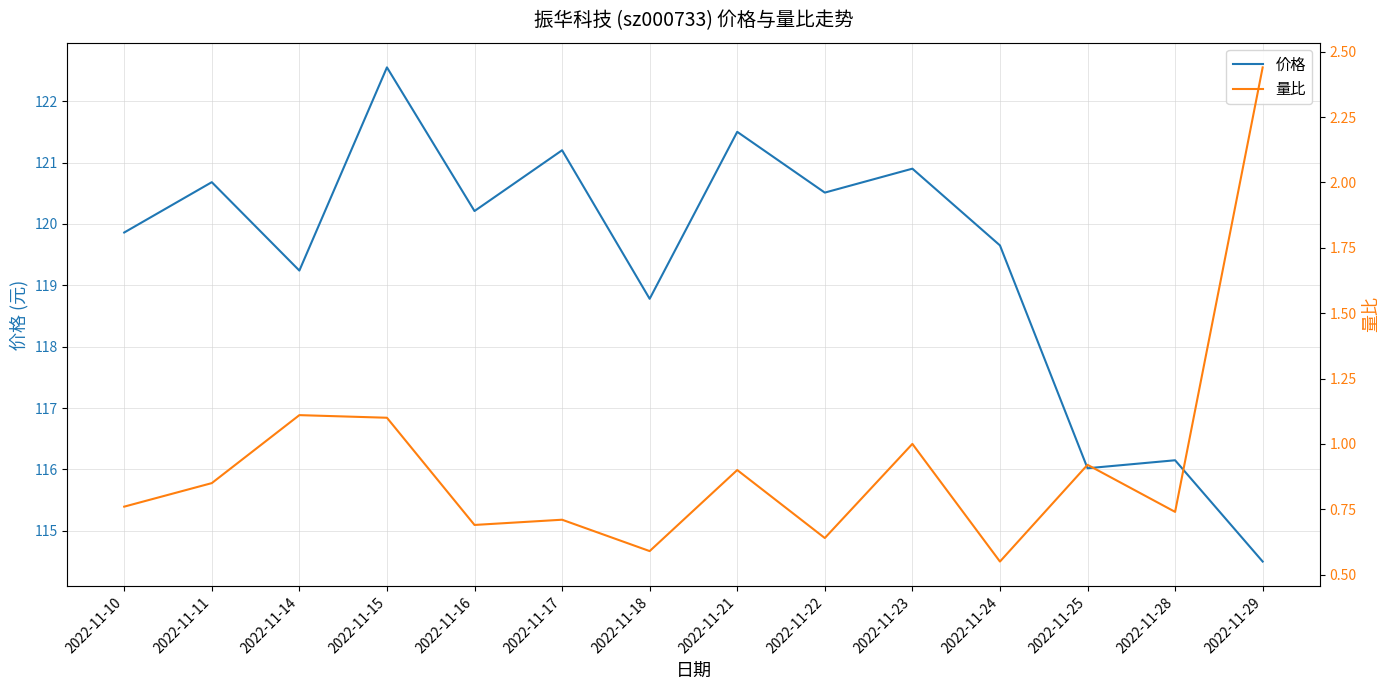

At which category is the sum across all series the highest?

2022-11-15